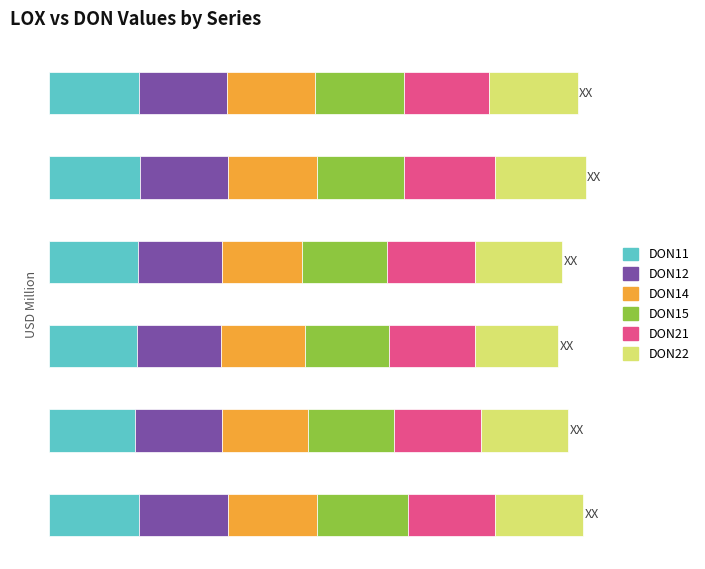

What are all the series names shown in the legend?

DON11, DON12, DON14, DON15, DON21, DON22